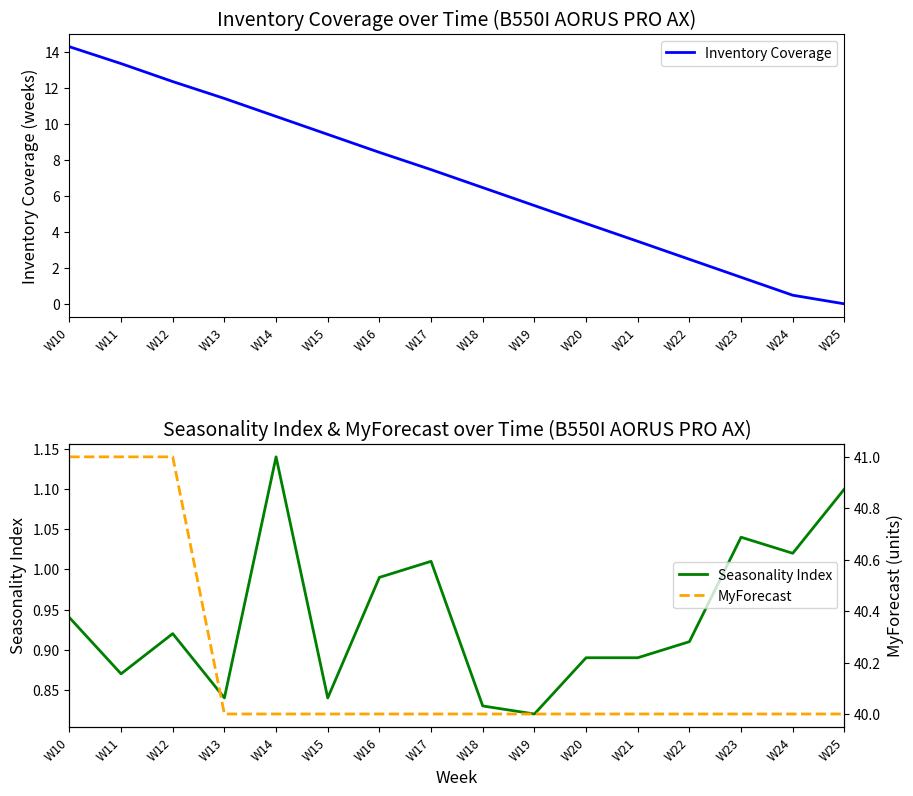

What is the difference between the second highest and minimum values in the Seasonality Index series?

0.3